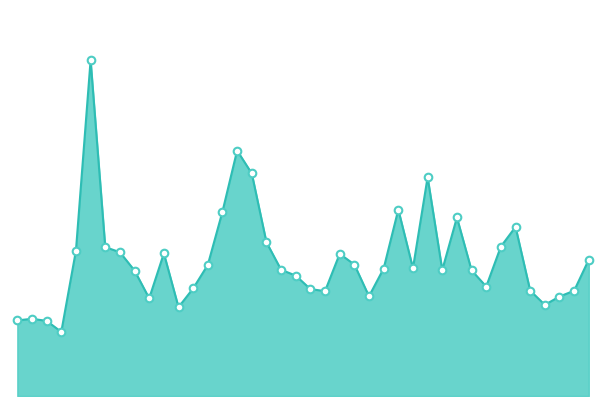

Is this an area chart (filled region under the line)?

Yes